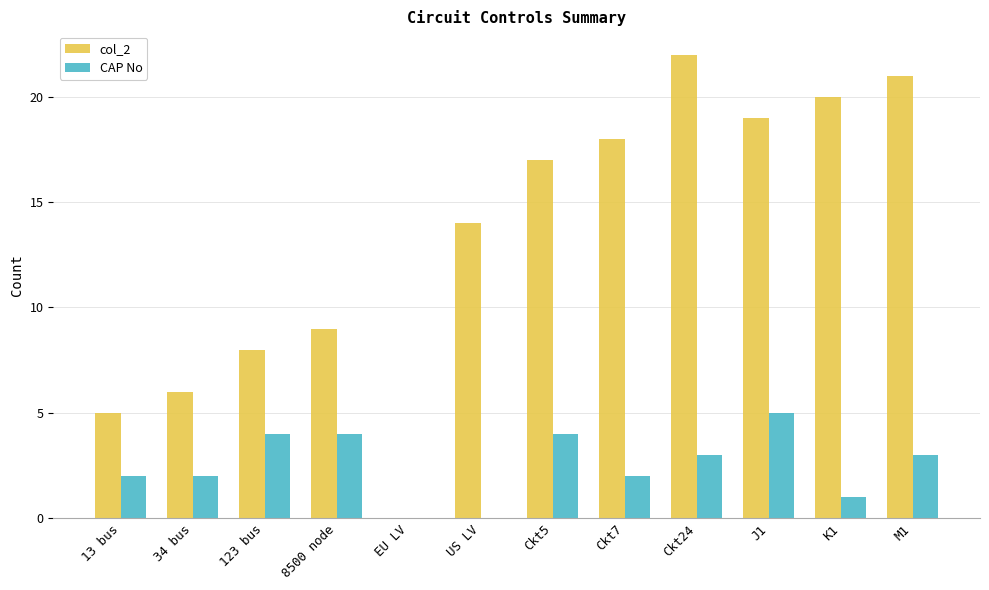

Read the CAP No value at Ckt24.

3